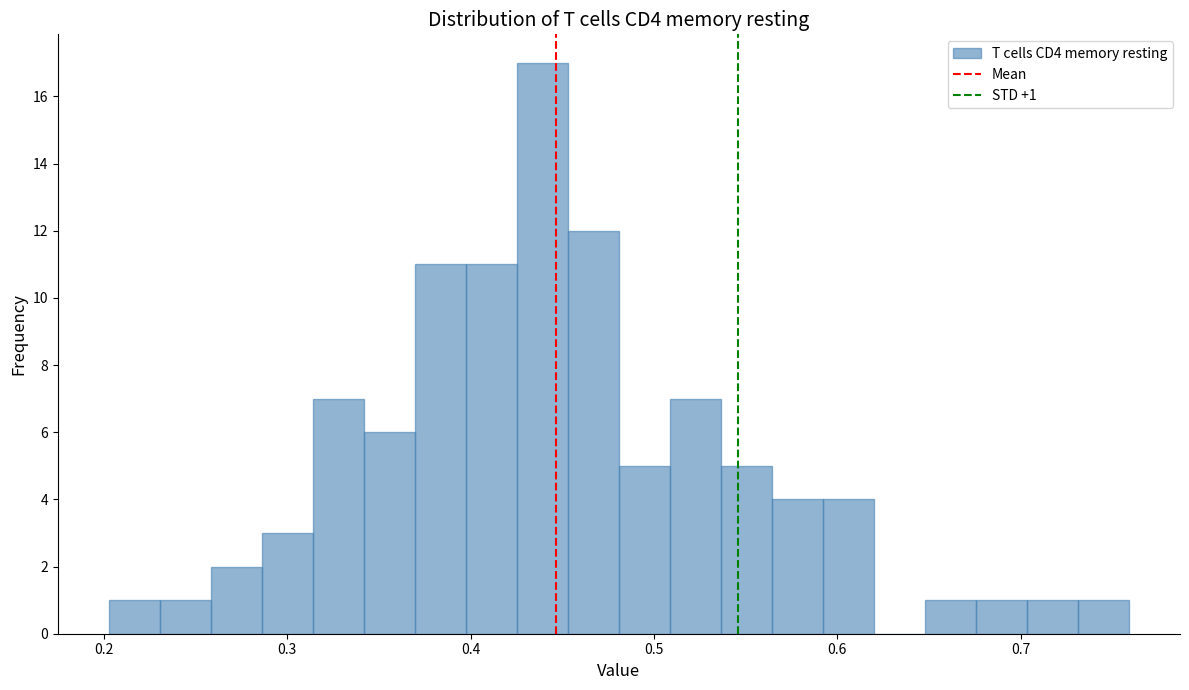

Around what value on the x-axis is the tallest bar? Give the approximate position of its centre, as read against the axis.

0.44